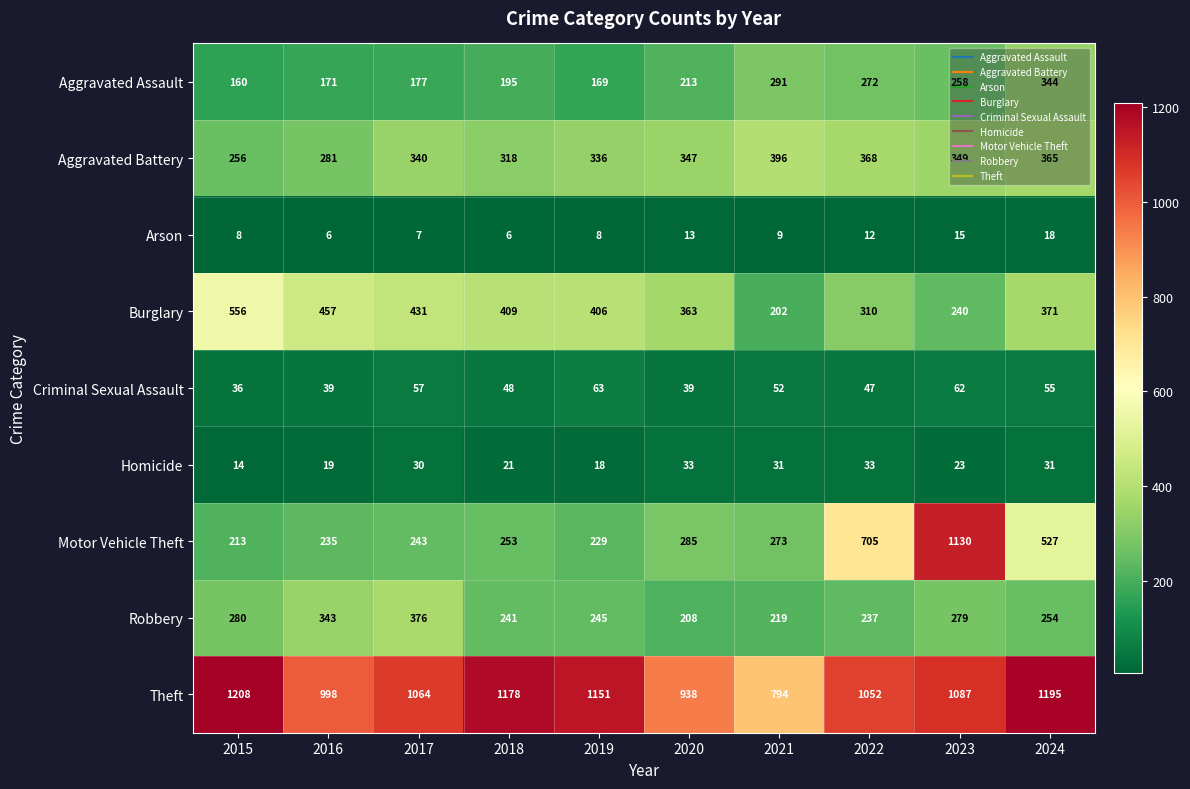

At which label does Motor Vehicle Theft first exceed 273?

2020